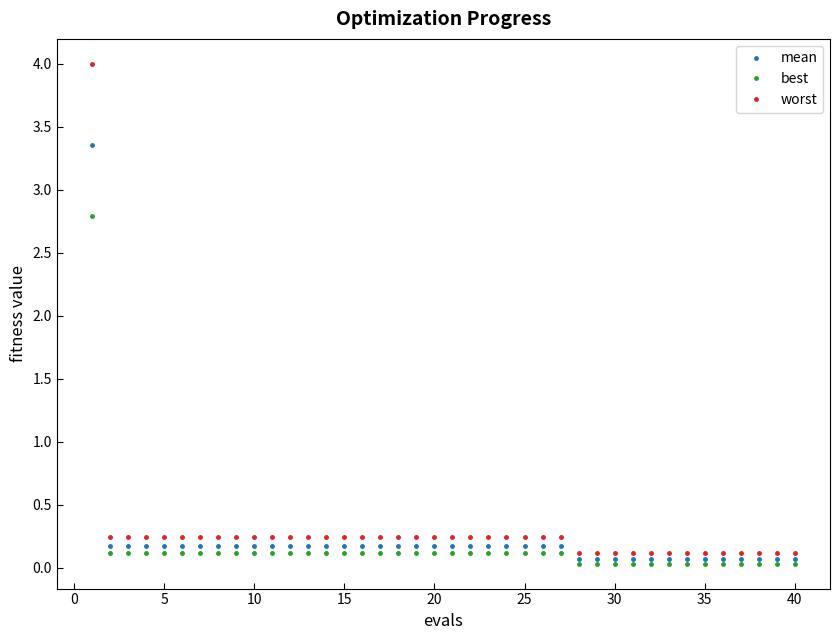

True or false: worst and mean intersect in this chart.

False